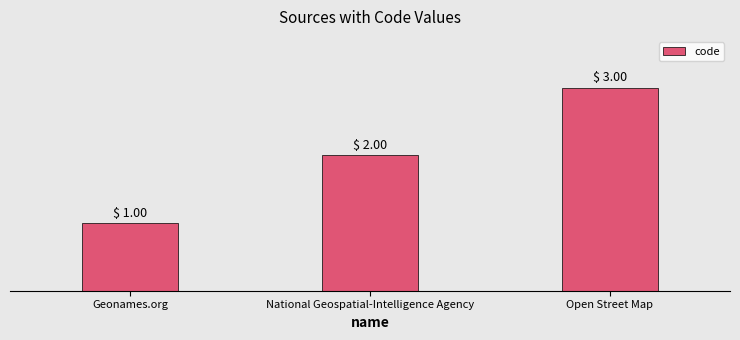

Is it true that the value at Open Street Map is 3?

True